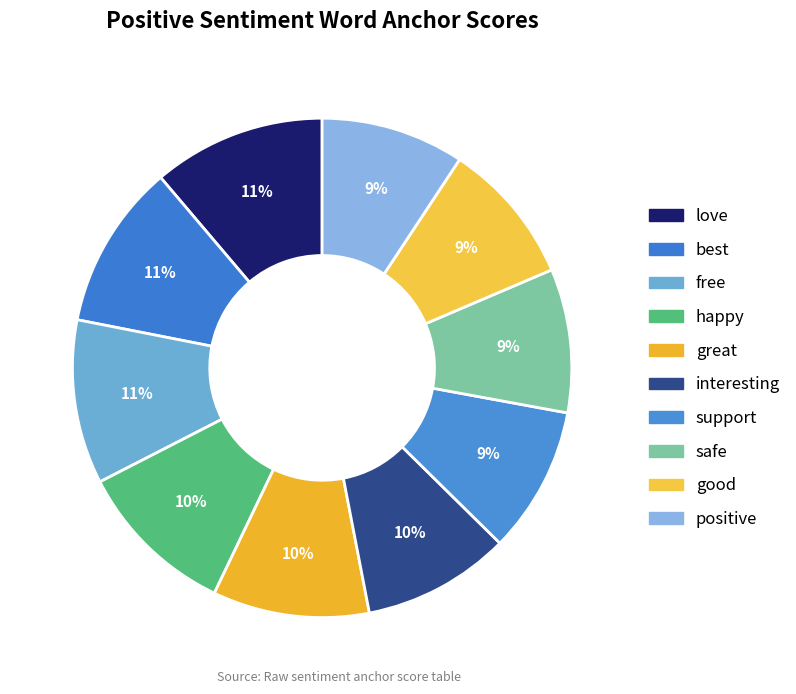

Is it true that free is 3% of the pie?

False